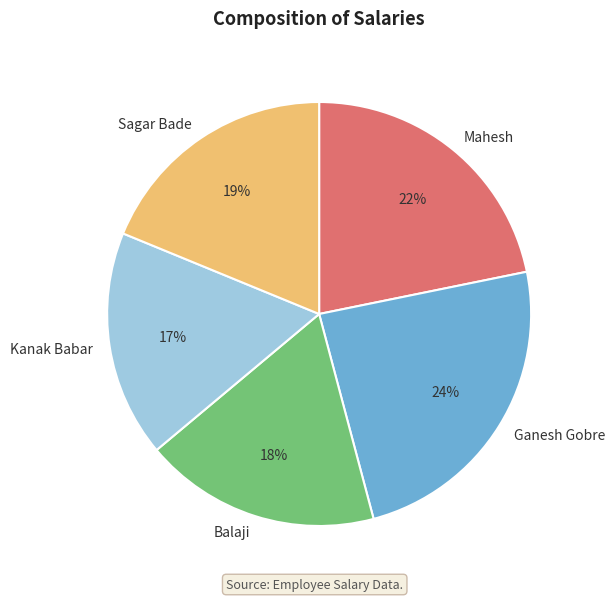

Which slice is the smallest?

Kanak Babar